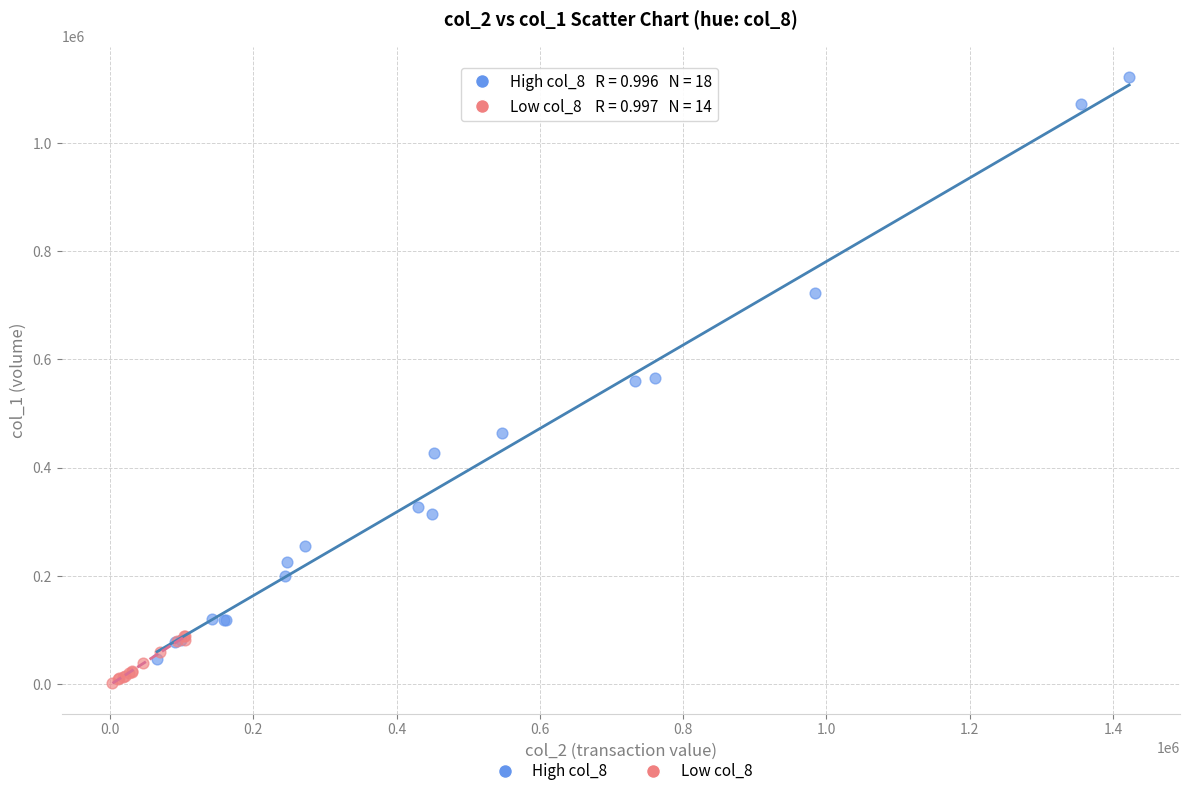

What are all the series names shown in the legend?

High col_8, Low col_8